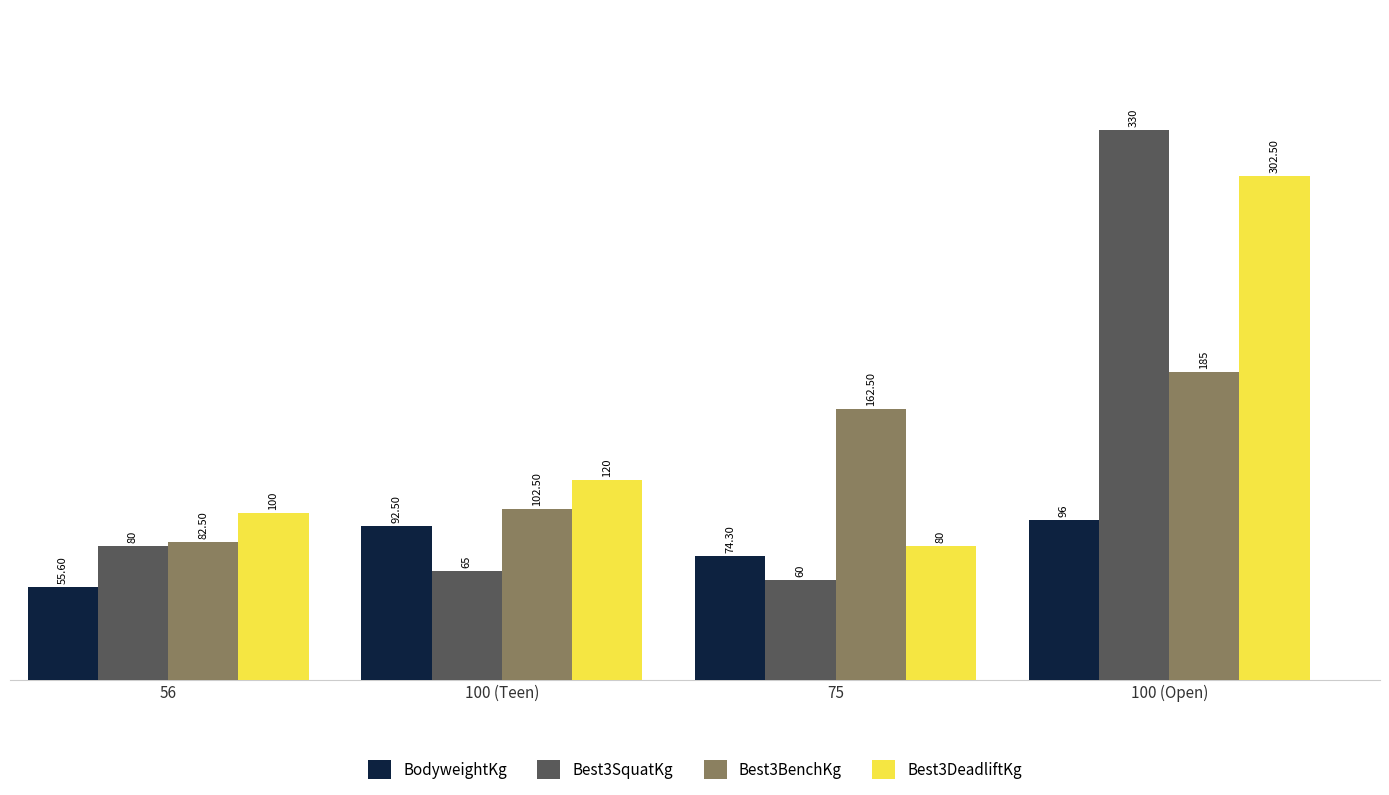

How many bars are there in total?

16